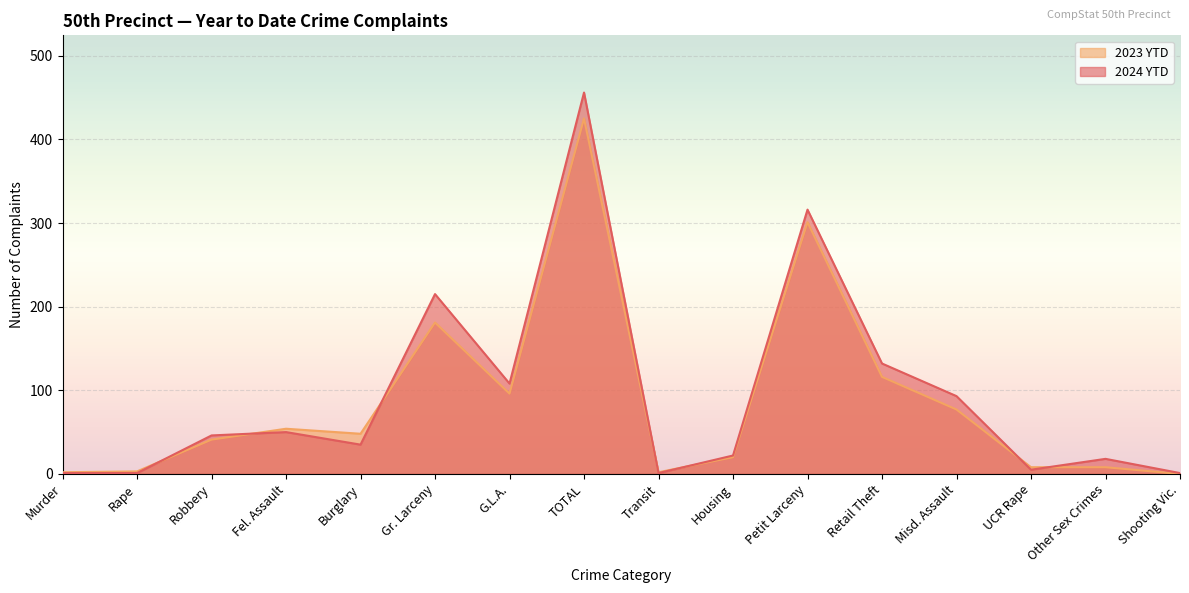

What is the value of the 2023 YTD point at the 6th from the left?

181